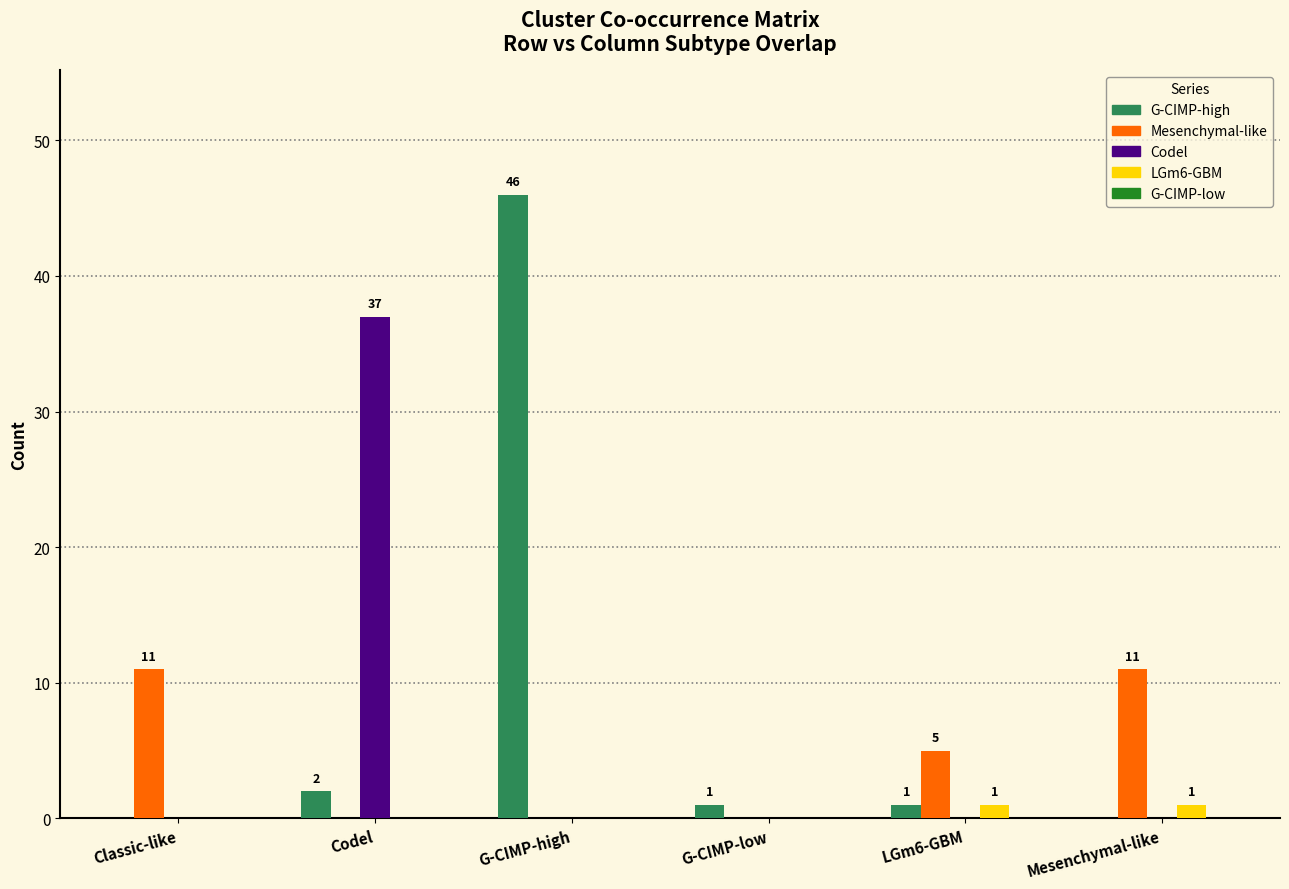

At which label does G-CIMP-high reach its peak?

G-CIMP-high